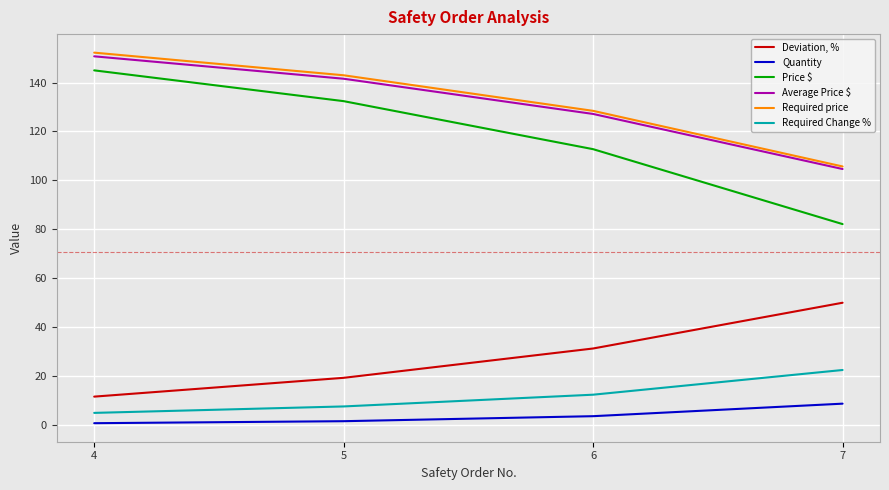

Read the Price $ value at 4.

145.0